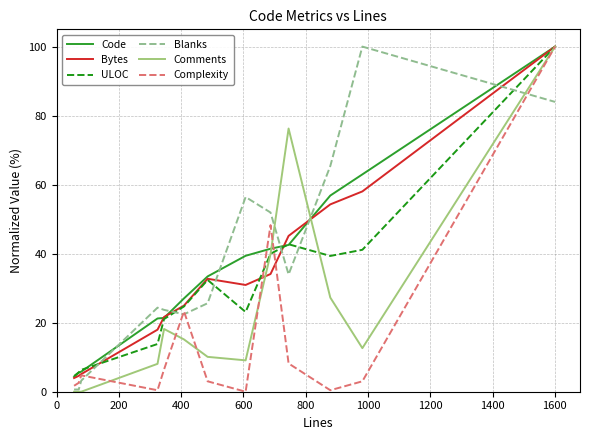

What is the sum of all Comments values?

316.7